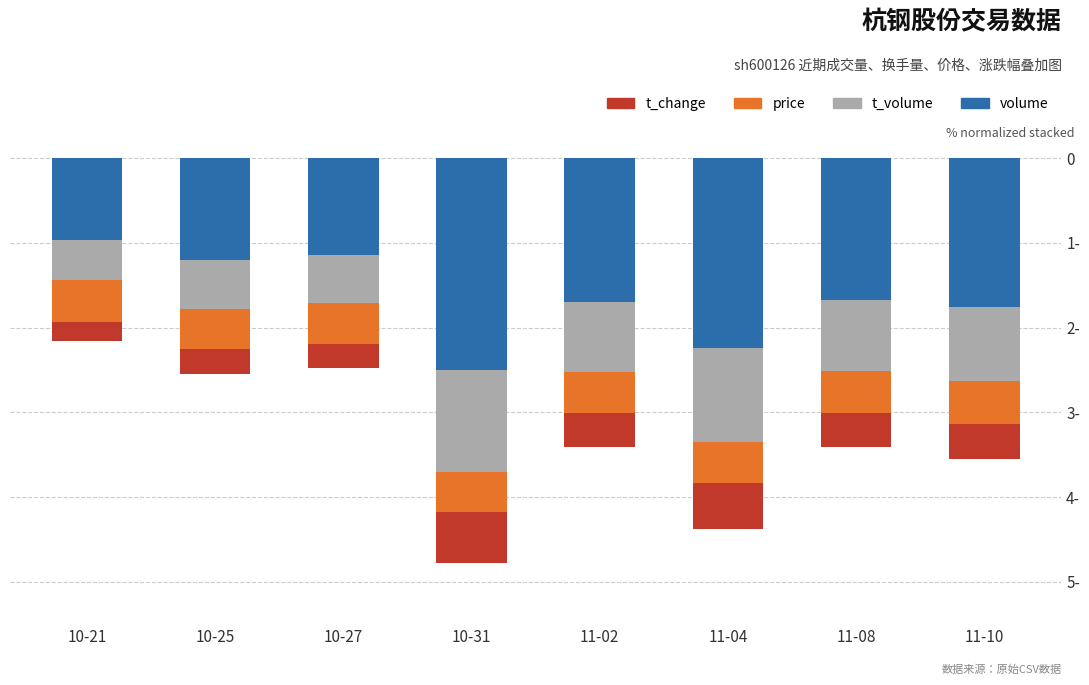

Reading left to right, what are all the values shown in this chart?

volume: 10-21=-1.0	10-25=-1.2	10-27=-1.1	10-31=-2.5	11-02=-1.7	11-04=-2.2	11-08=-1.7	11-10=-1.8
t_volume: 10-21=-0.5	10-25=-0.6	10-27=-0.6	10-31=-1.2	11-02=-0.8	11-04=-1.1	11-08=-0.8	11-10=-0.9
price: 10-21=-0.5	10-25=-0.5	10-27=-0.5	10-31=-0.5	11-02=-0.5	11-04=-0.5	11-08=-0.5	11-10=-0.5
t_change: 10-21=-0.2	10-25=-0.3	10-27=-0.3	10-31=-0.6	11-02=-0.4	11-04=-0.5	11-08=-0.4	11-10=-0.4